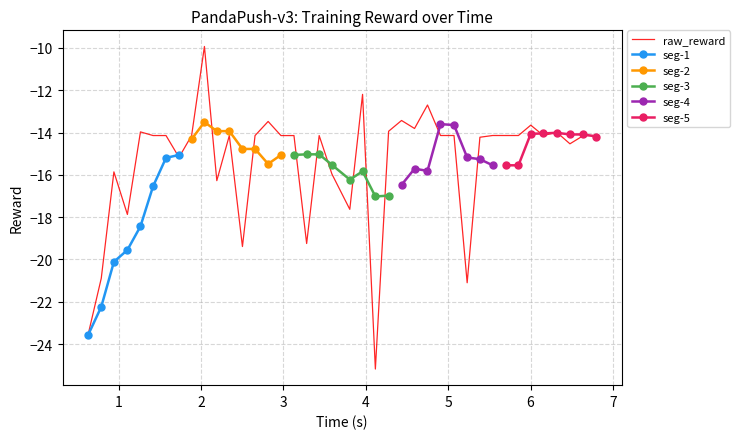

Is this an area chart (filled region under the line)?

No